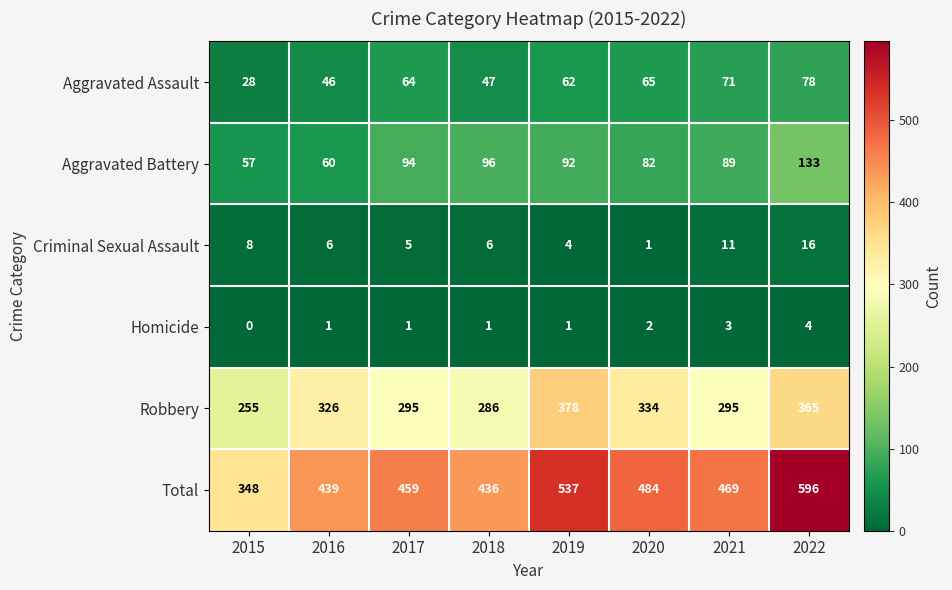

What is the difference between the second highest and minimum values in the Aggravated Assault series?

43